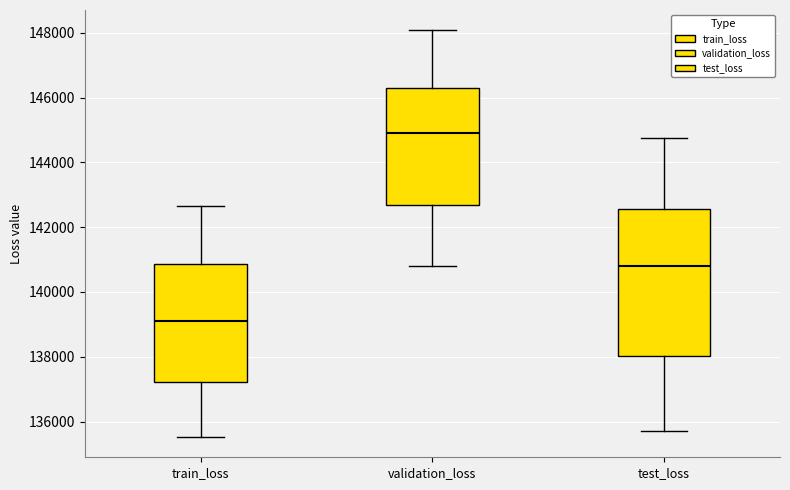

Which box has the lowest median line?

train_loss